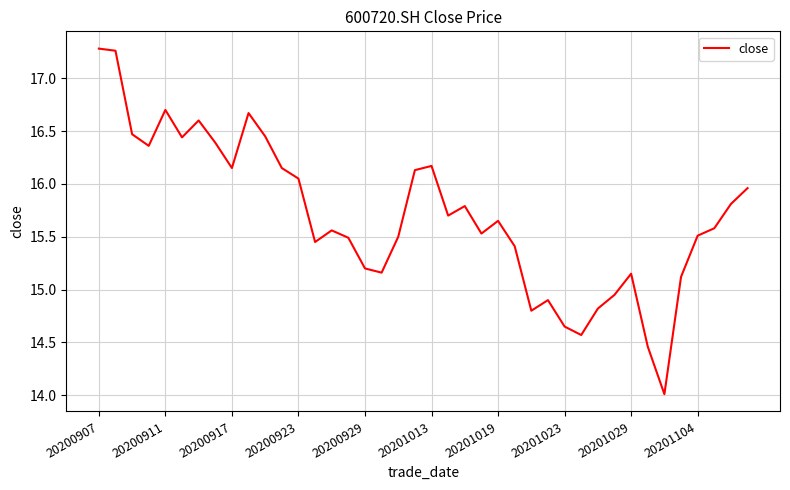

What is the sum of all values?

628.0